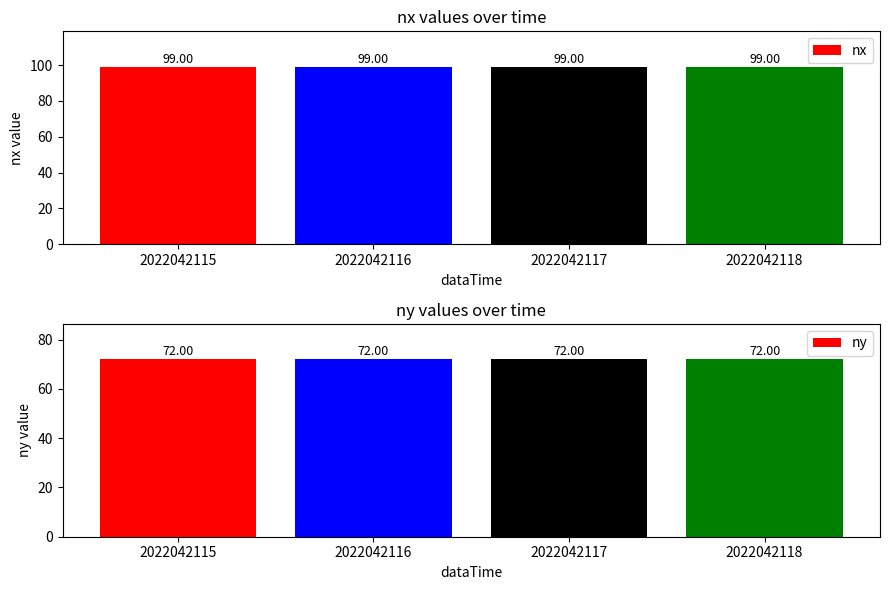

Reading left to right, list all the values displayed in this chart.

nx: 99	99	99	99
ny: 72	72	72	72